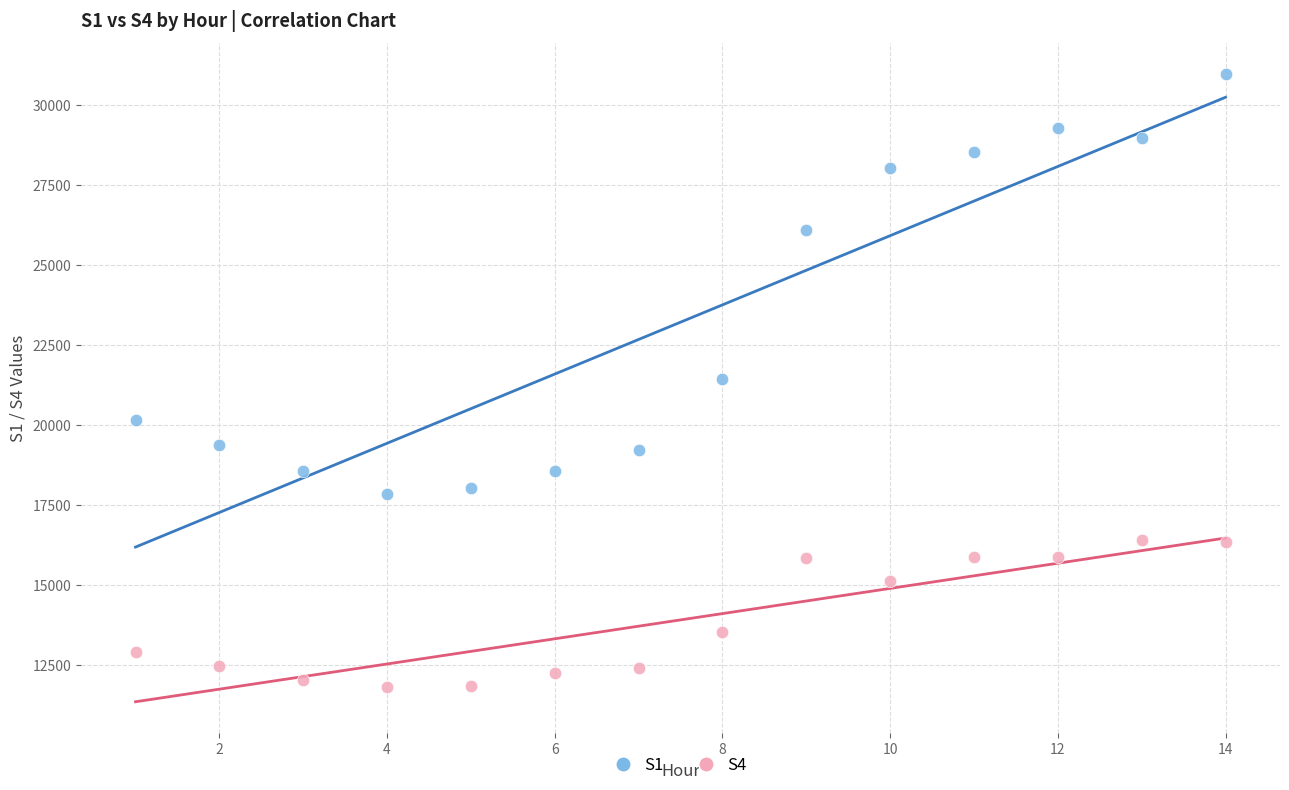

Which series reaches the maximum Y coordinate?

S1